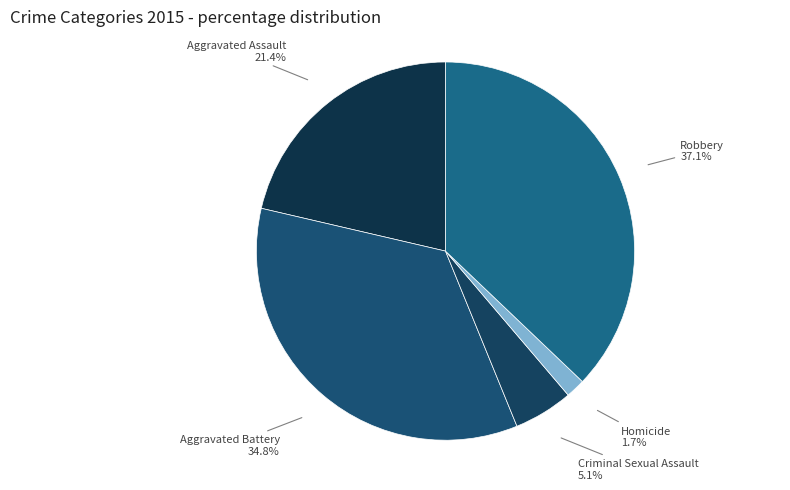

Is it true that Criminal Sexual Assault is 13% of the pie?

False